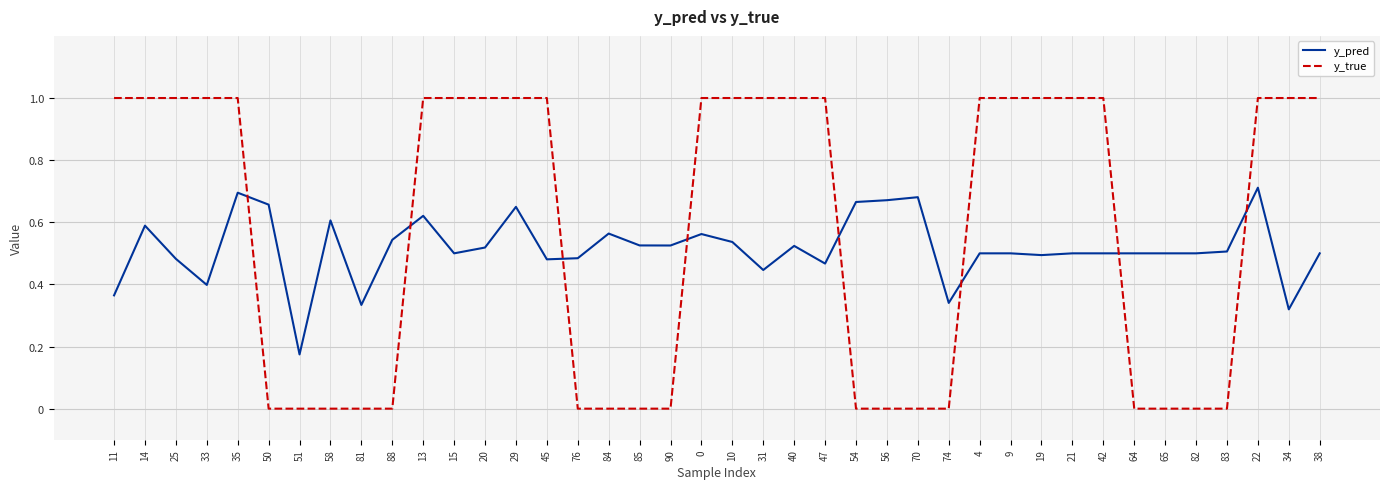

Which series has the largest range (max minus min)?

y_true